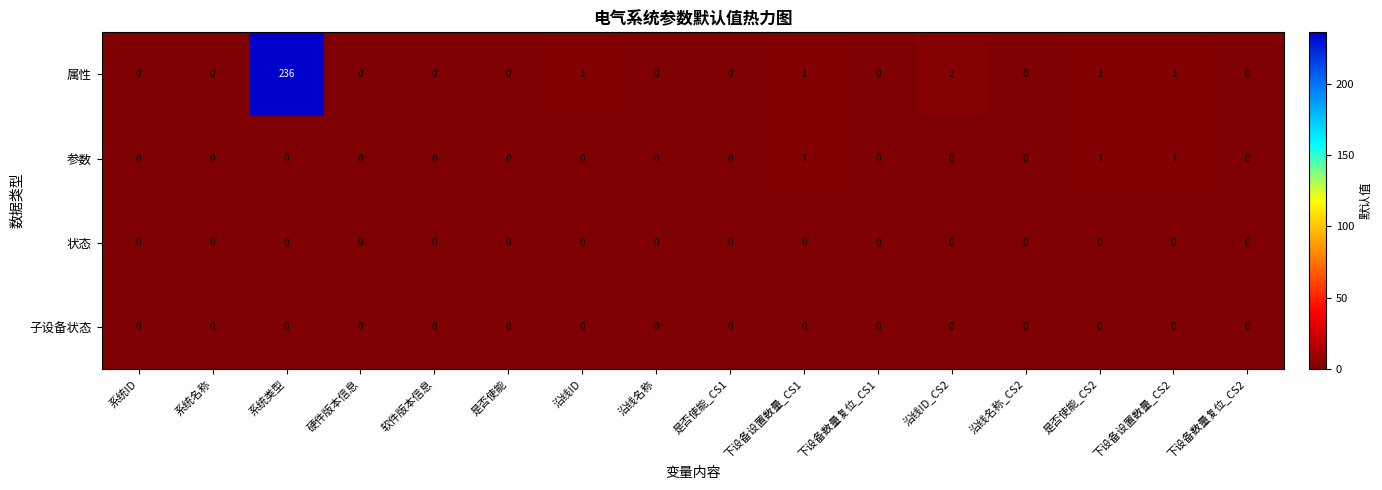

What is the total value across all series at 下设备设置数量_CS2?

2